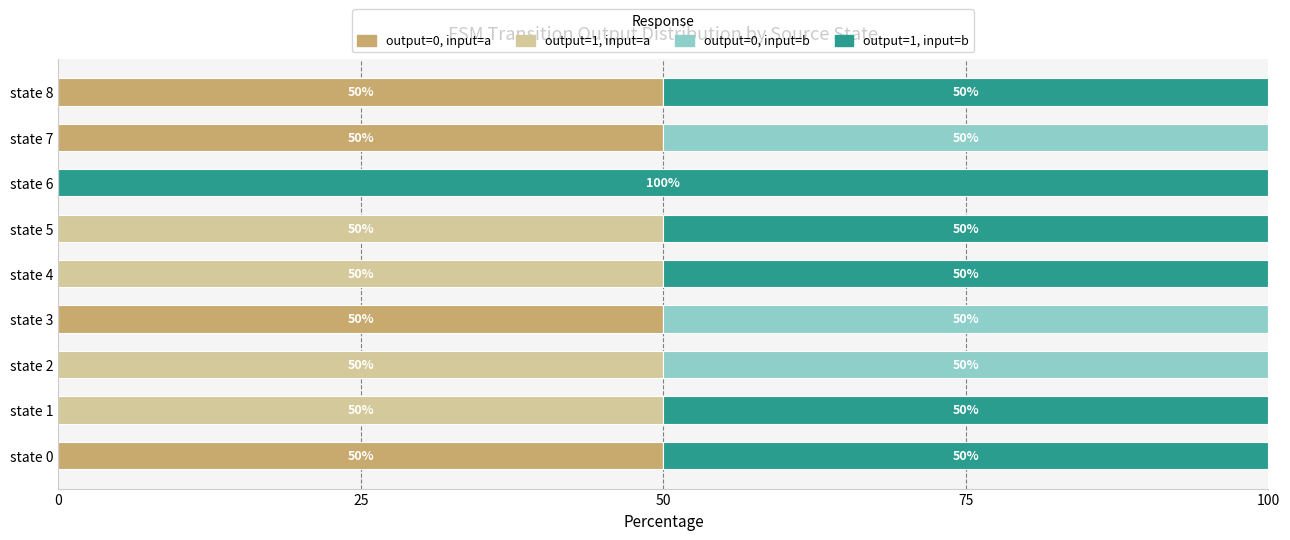

What is the total value across all series at state 6?

100